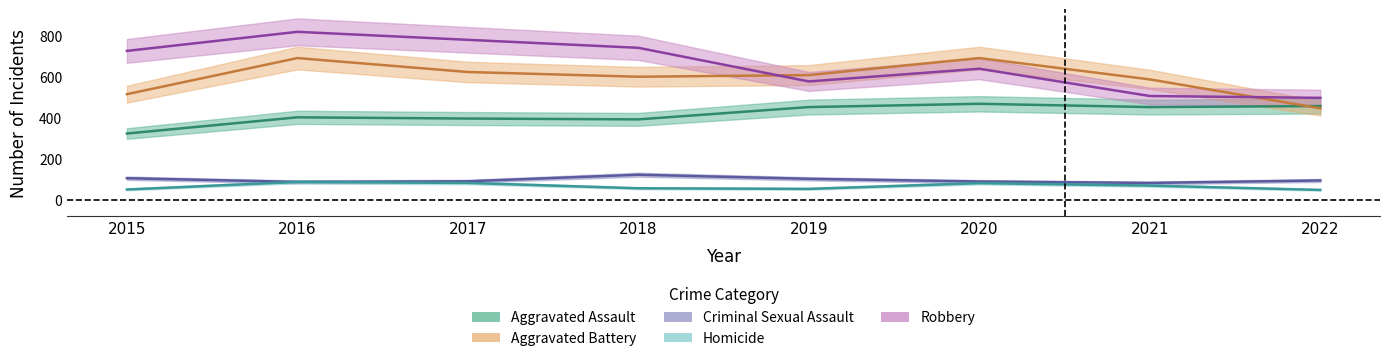

How many data points in Aggravated Battery are above 608?

3